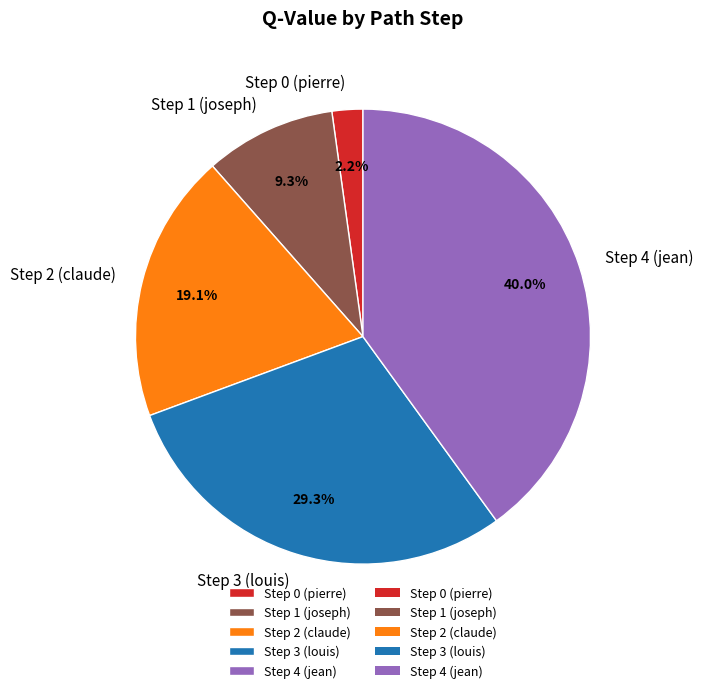

Which category has the biggest portion of the pie?

Step 4 (jean)